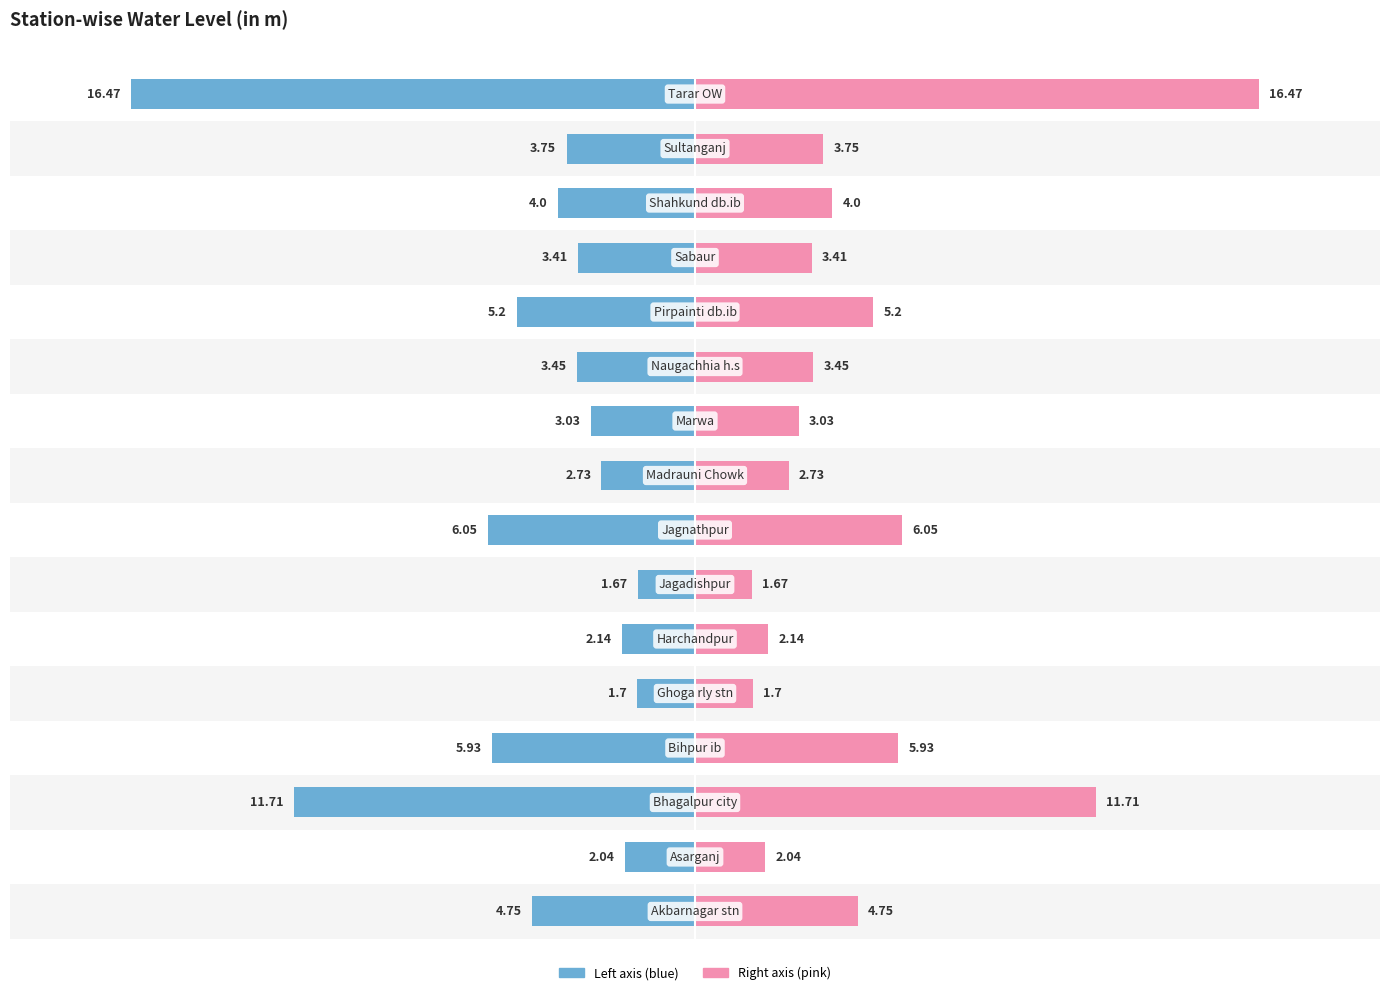

True or false: Water Level (m) has a value of -3.9 at 7.

False